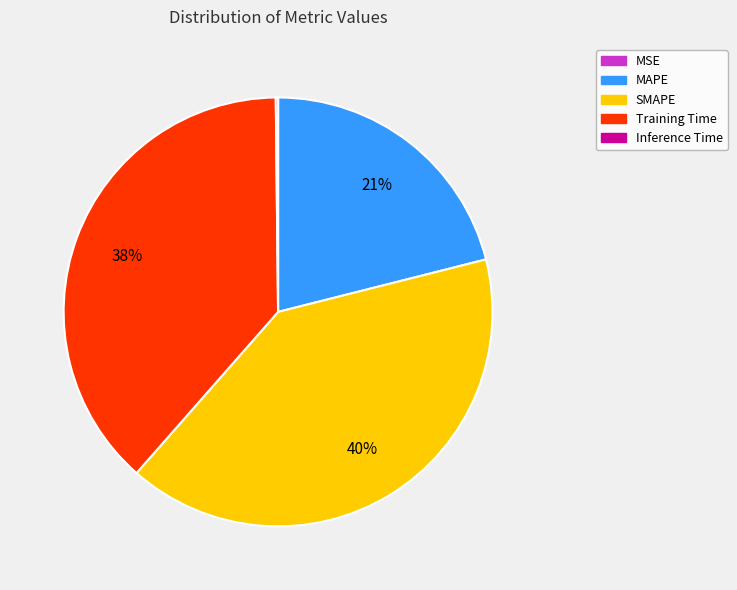

Is it true that Training Time is 45% of the pie?

False